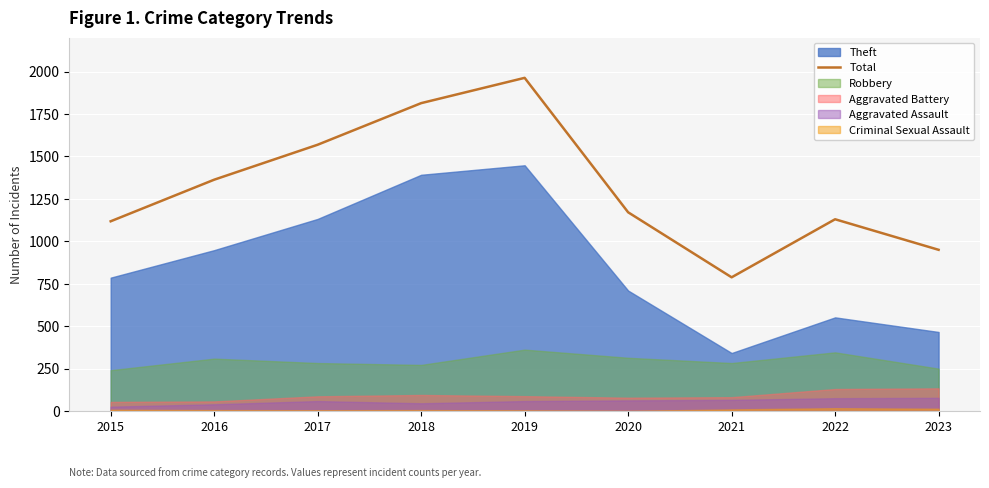

What value does the data have at 2018, to the nearest 100?

1800